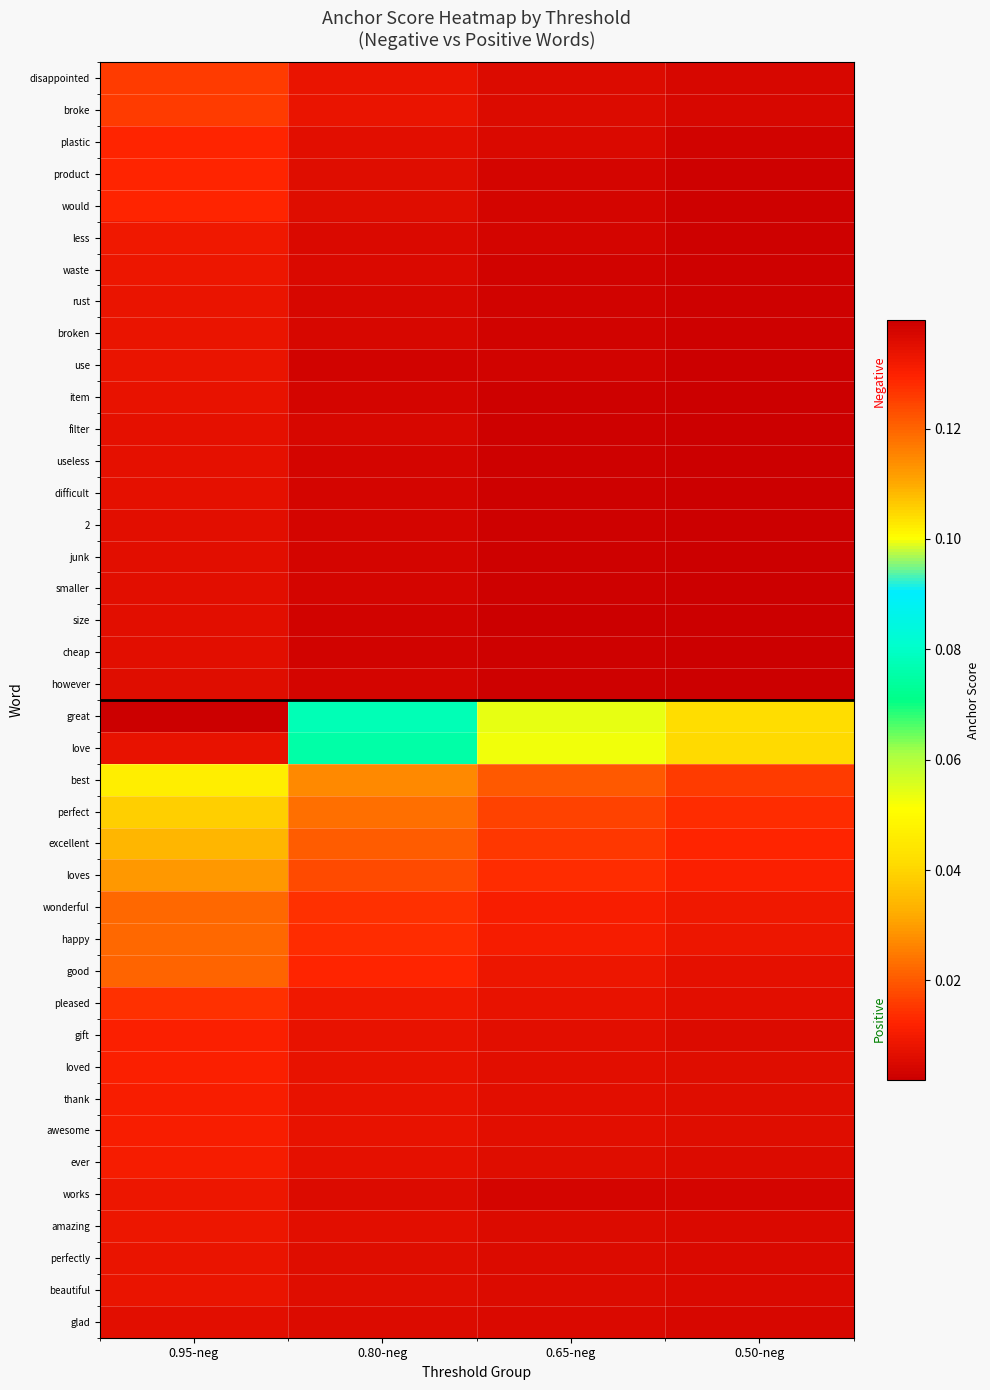

Which has a higher value, 0.95-neg or 0.80-neg?

0.95-neg